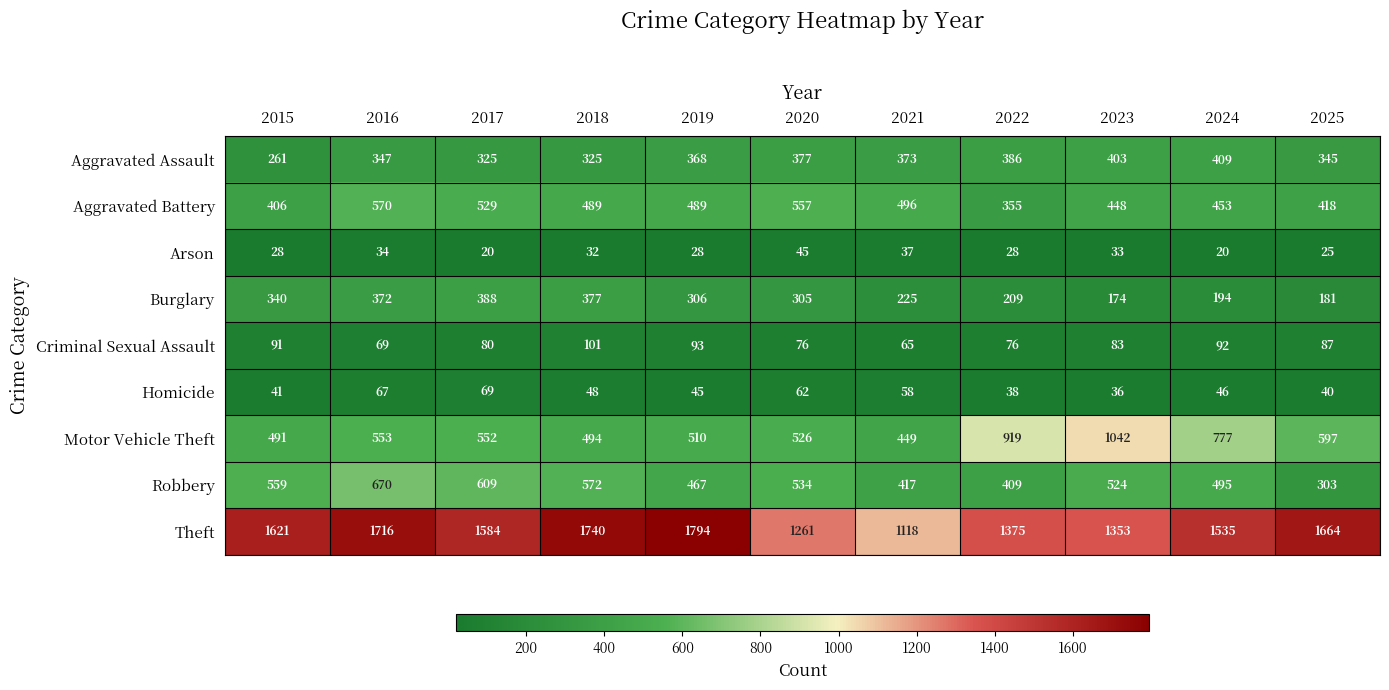

What is the difference between the maximum and minimum values in the Burglary series?

214